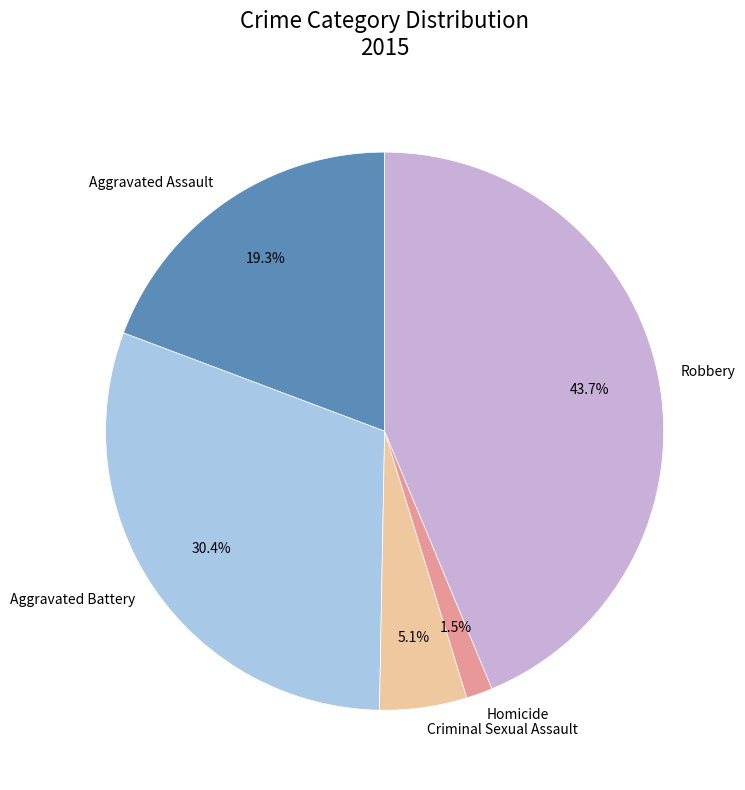

What is the largest slice in the pie chart?

Robbery